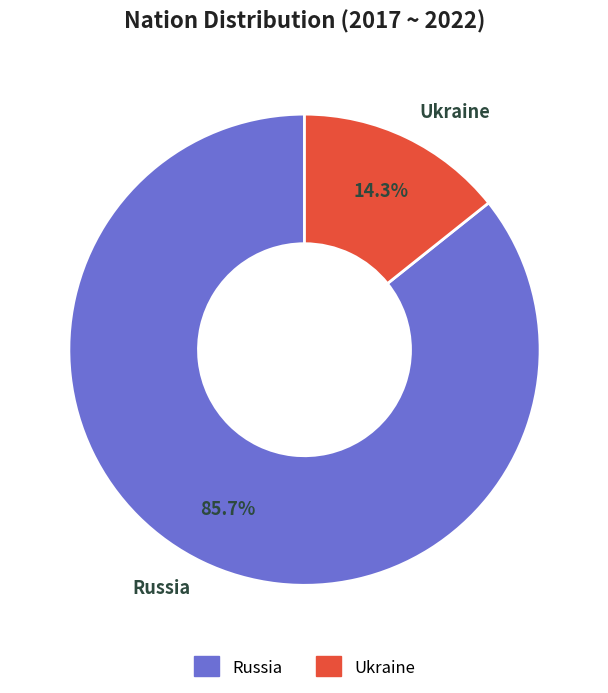

How many slices are in this pie chart?

2